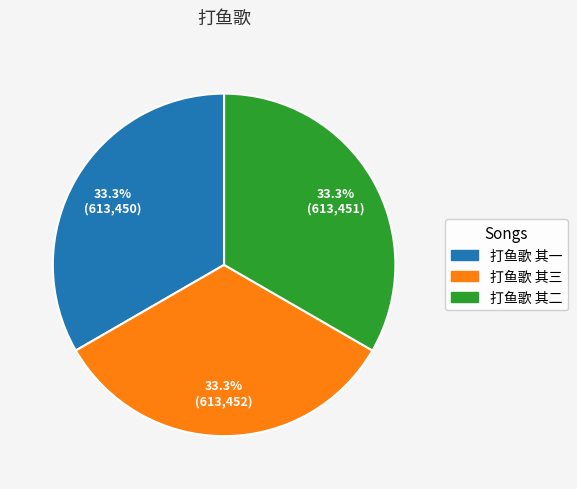

To the nearest percent, what percentage of the pie is 打鱼歌 其二?

33%